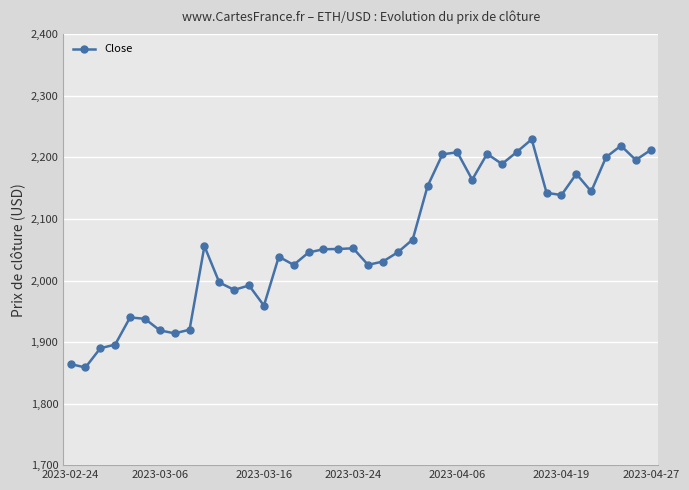

True or false: there are more than 0 points higher than both neighbors.

True